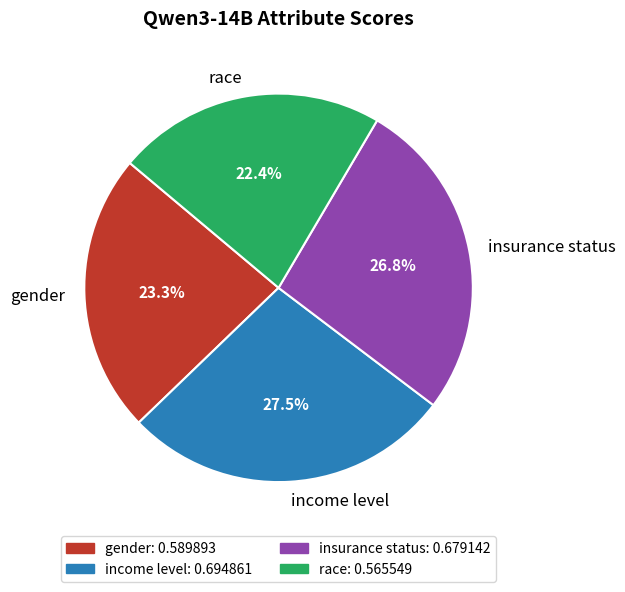

How many slices are in this pie chart?

4